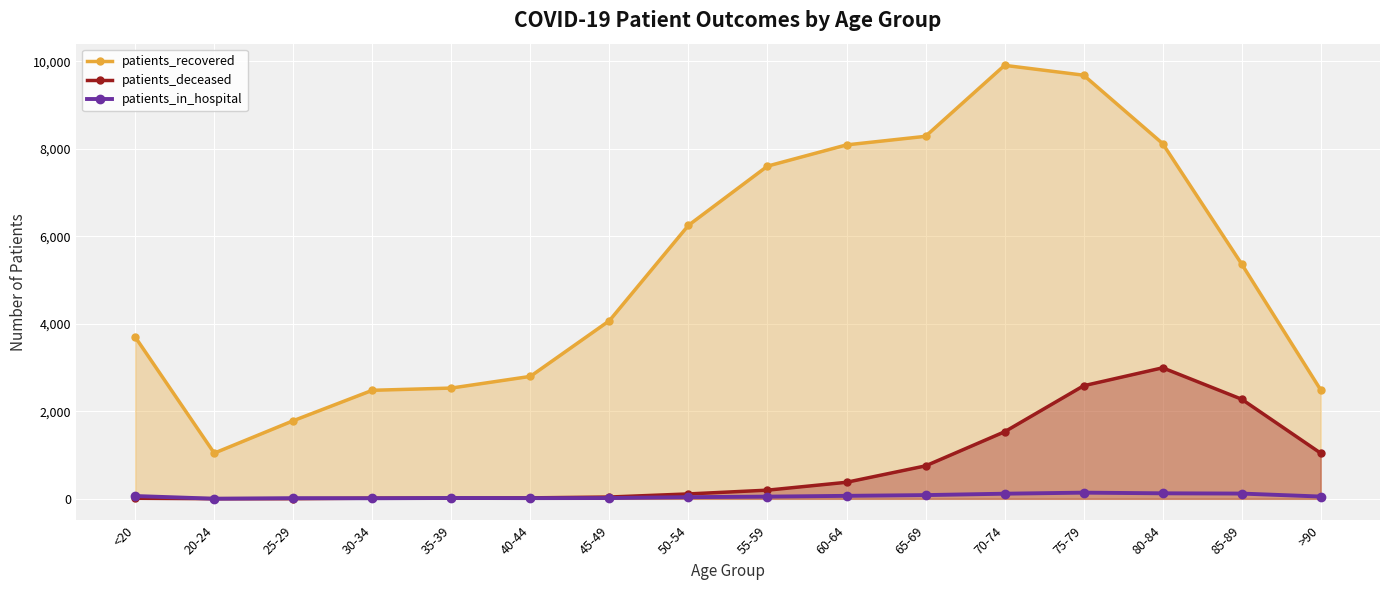

How many lines are shown in the chart?

3